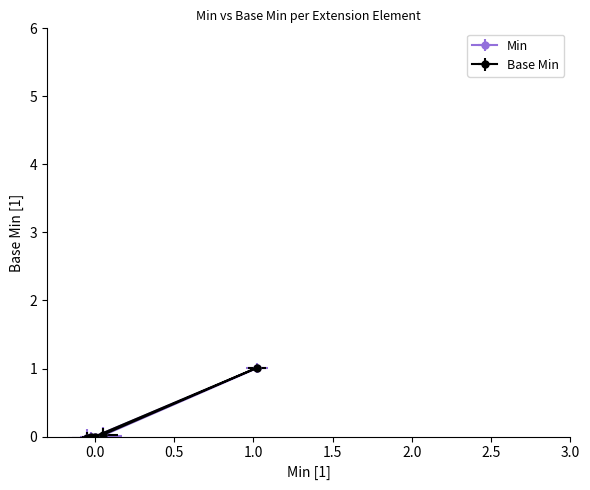

How many categories are shown in the chart?

5